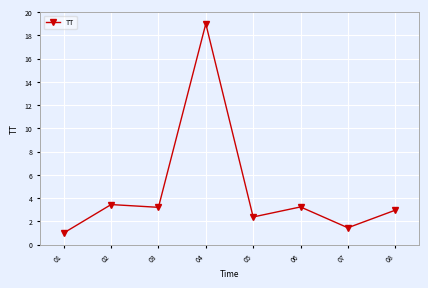

What is the value of the 6th point from the left?

3.2